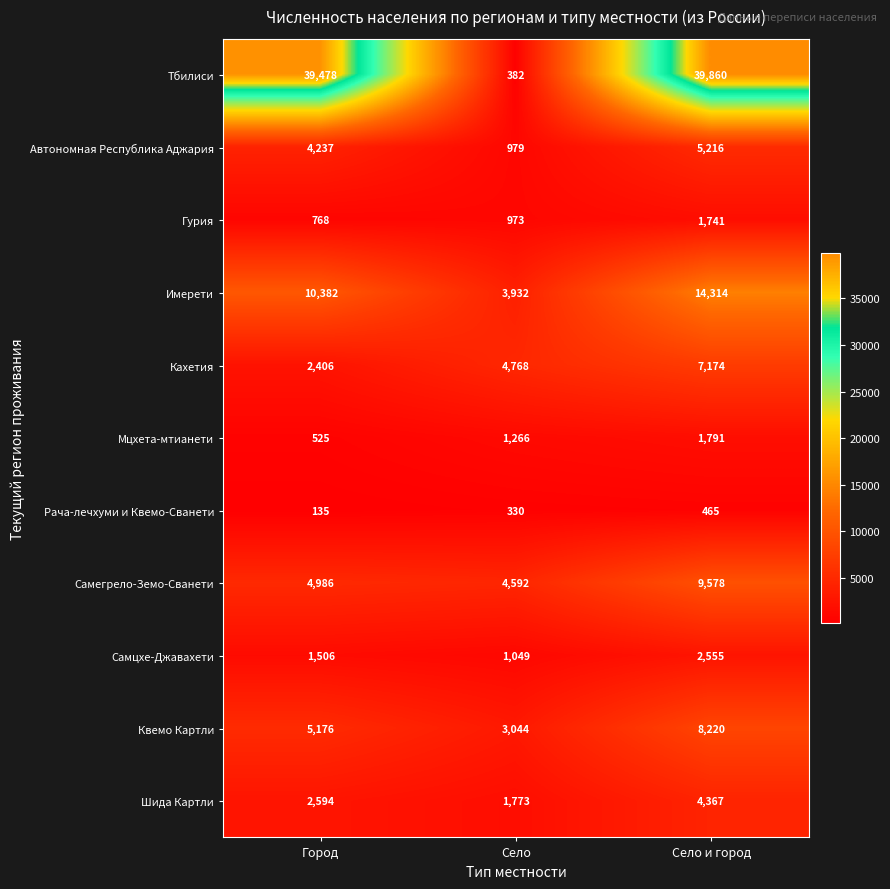

At Село и город, list the series in order from largest to smallest.

Тбилиси, Имерети, Самегрело-Земо-Сванети, Квемо Картли, Кахетия, Автономная Республика Аджария, Шида Картли, Самцхе-Джавахети, Мцхета-мтианети, Гурия, Рача-лечхуми и Квемо-Сванети